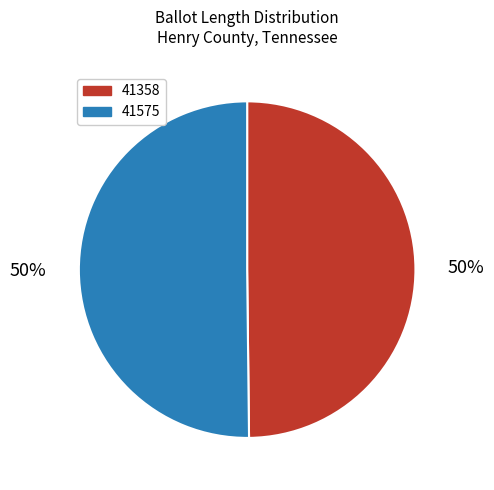

Count the number of slices in the pie.

2